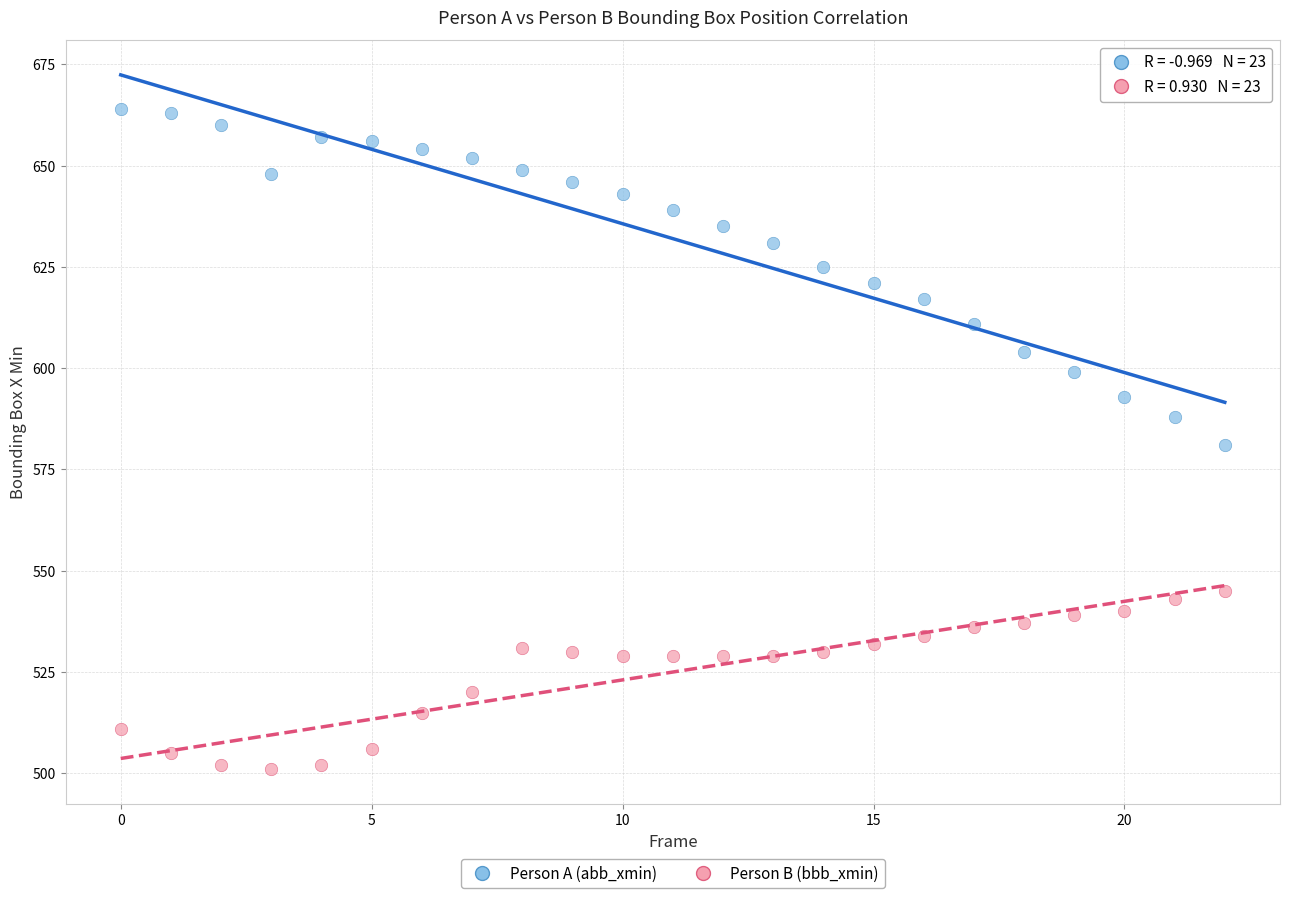

Which series reaches the minimum Y coordinate?

Person B (bbb_xmin)